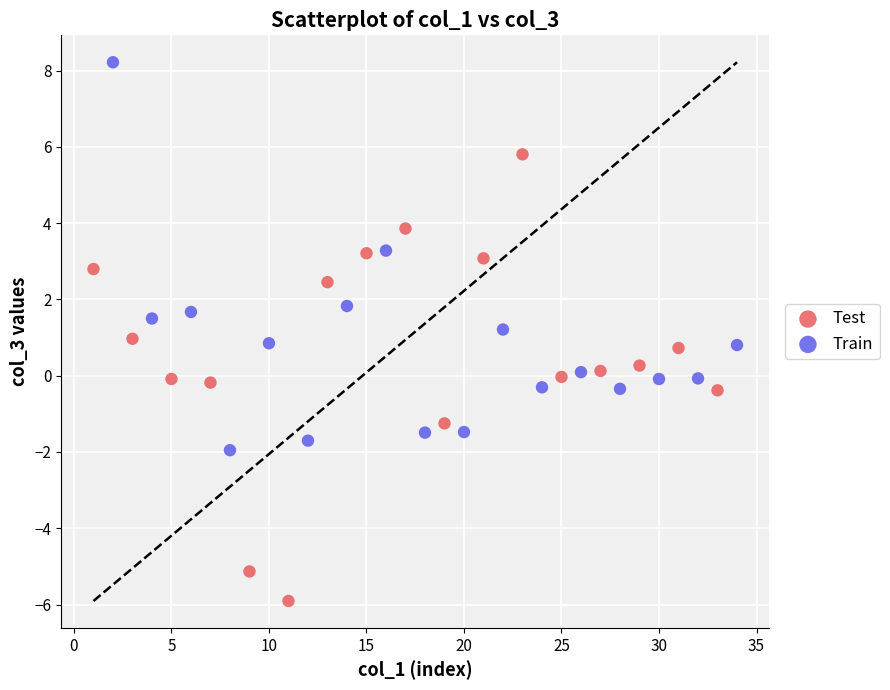

Which series reaches the minimum Y coordinate?

Test